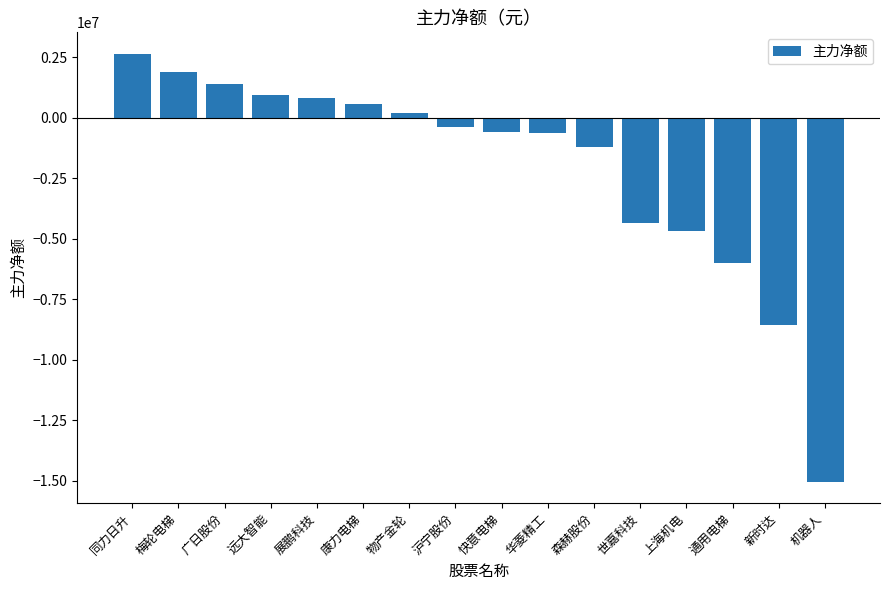

What is the average value?

-2062994